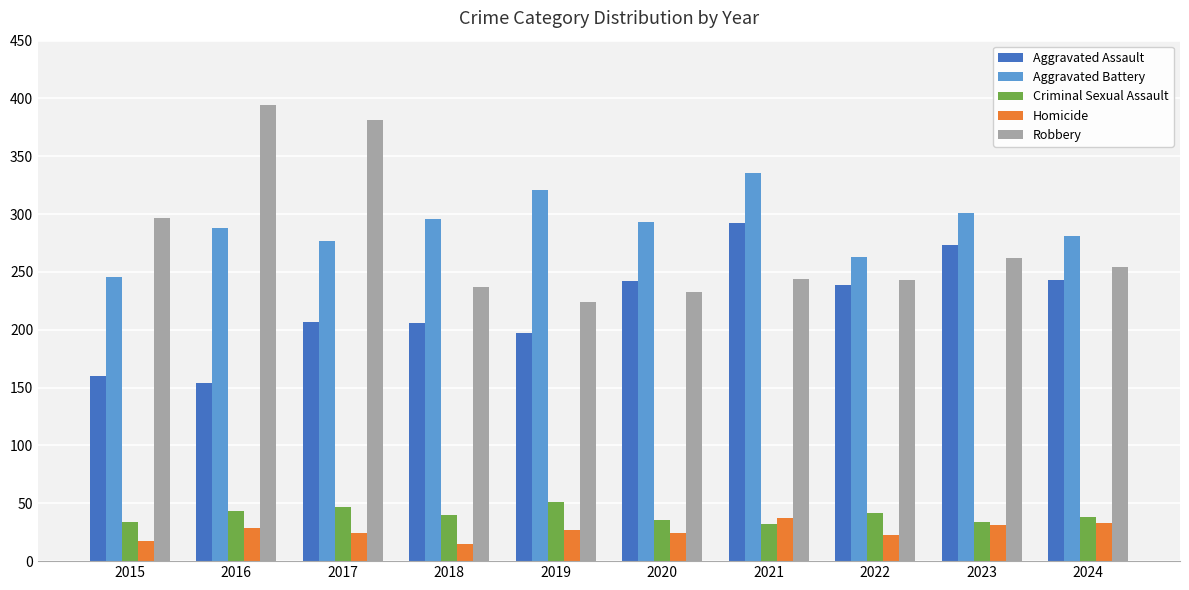

The Aggravated Battery series shows 321 at 2019. True or false?

True